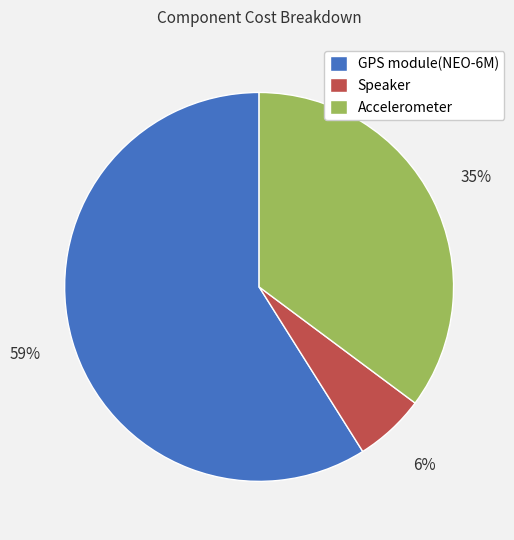

What percentage is the Speaker slice, to the nearest percent?

6%